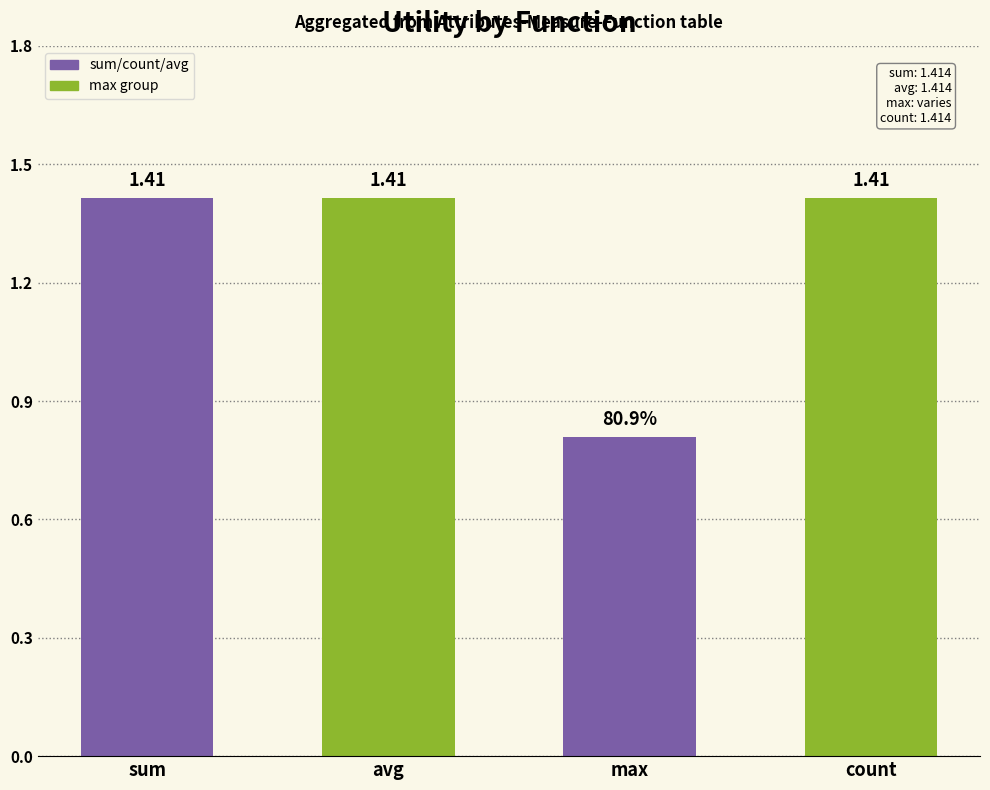

At which label does the data first exceed 1?

sum